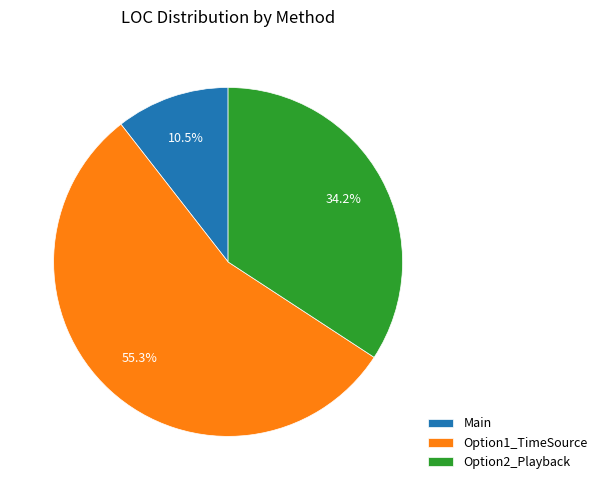

Does Option1_TimeSource represent more than half of the total?

Yes